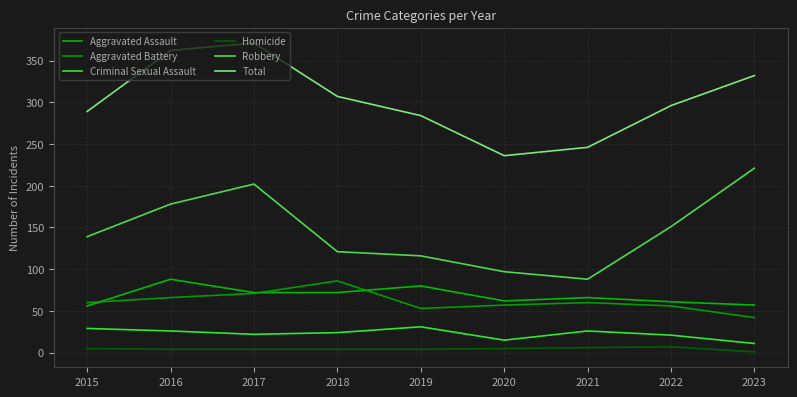

Which has a higher value, 2015 or 2017?

2017